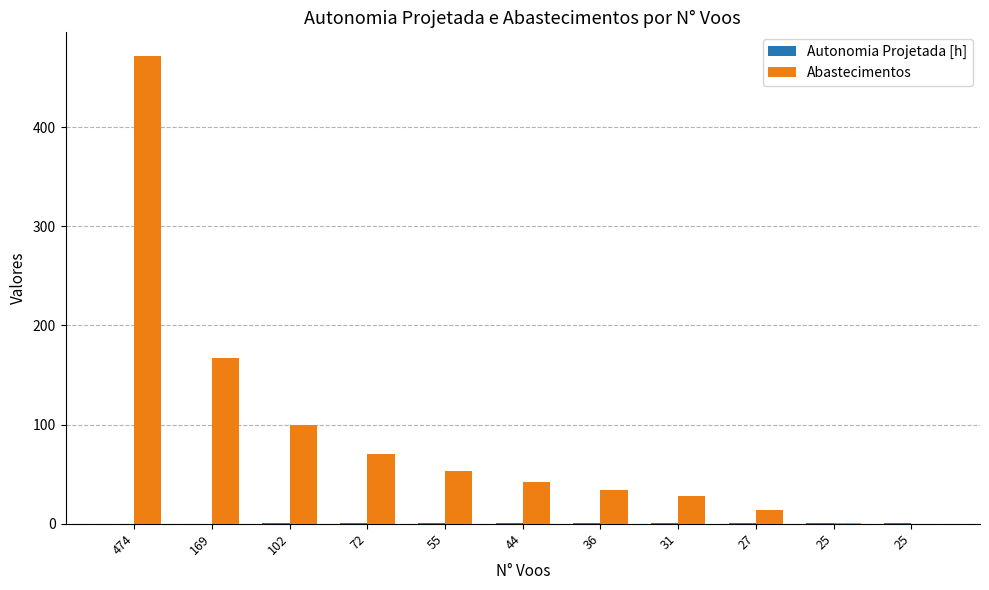

What is the value of the Autonomia Projetada [h] bar at the 7th from the left?

0.6